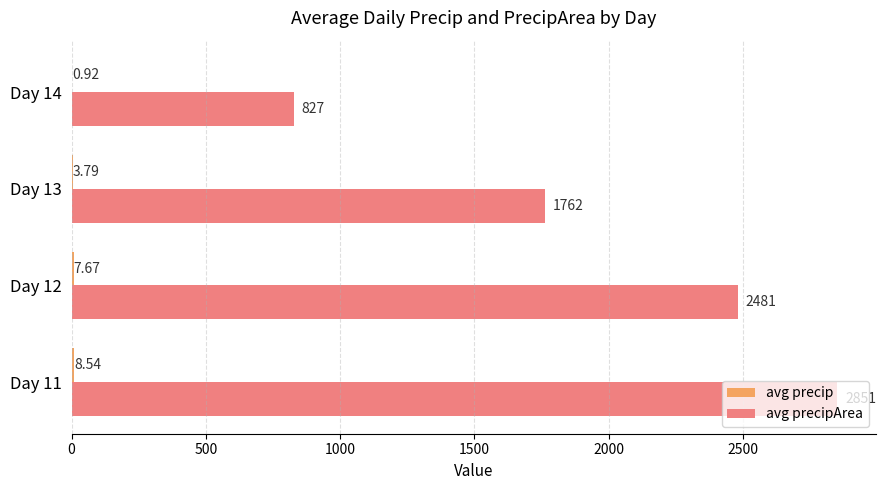

Reading left to right, list all the values displayed in this chart.

avg precip: 0=8.5	500=7.7	1000=3.8	1500=0.9
avg precipArea: 0=2851.0	500=2481.2	1000=1762.4	1500=827.4